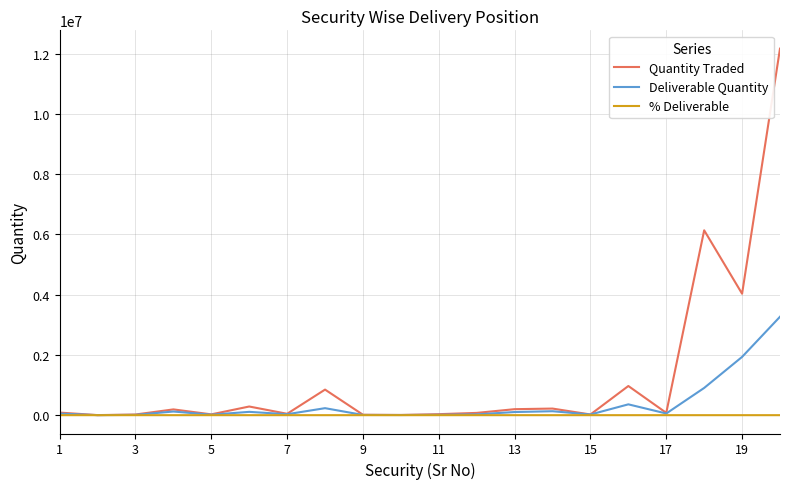

Which series has the widest spread of values?

Quantity Traded